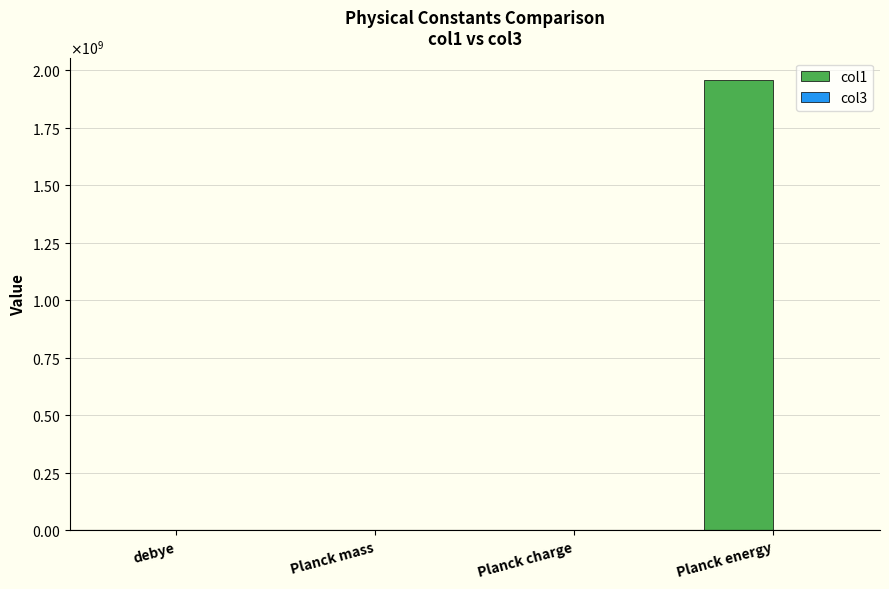

At which label is col1 closest to 978050000?

debye